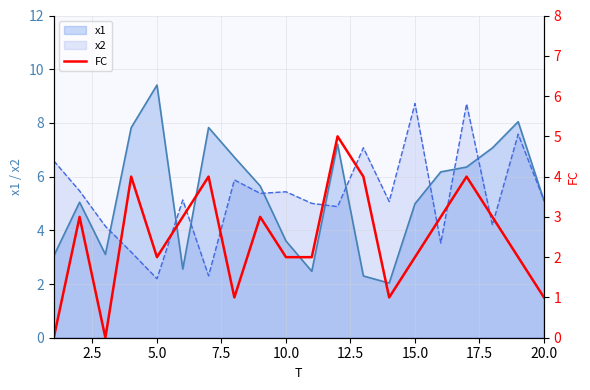

What is the difference between the second highest and second lowest values?

4